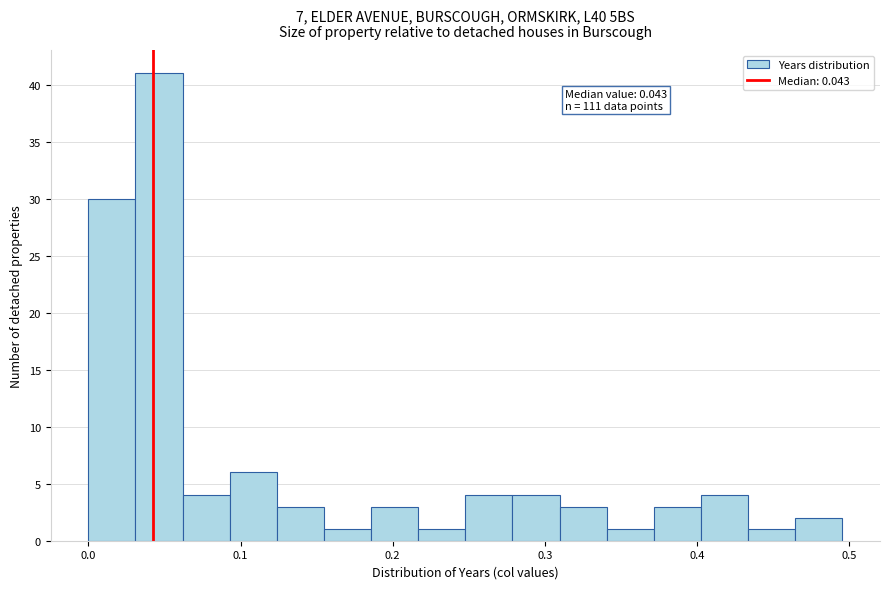

Read against the x-axis, roughly where is the centre of the tallest bar?

0.05